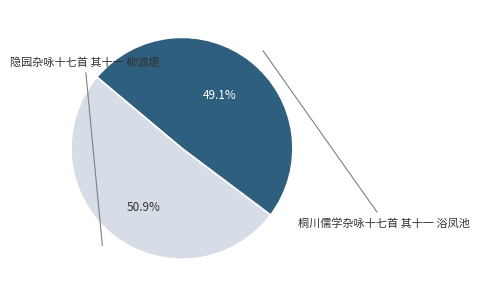

Is there any slice that represents more than half of the pie?

Yes